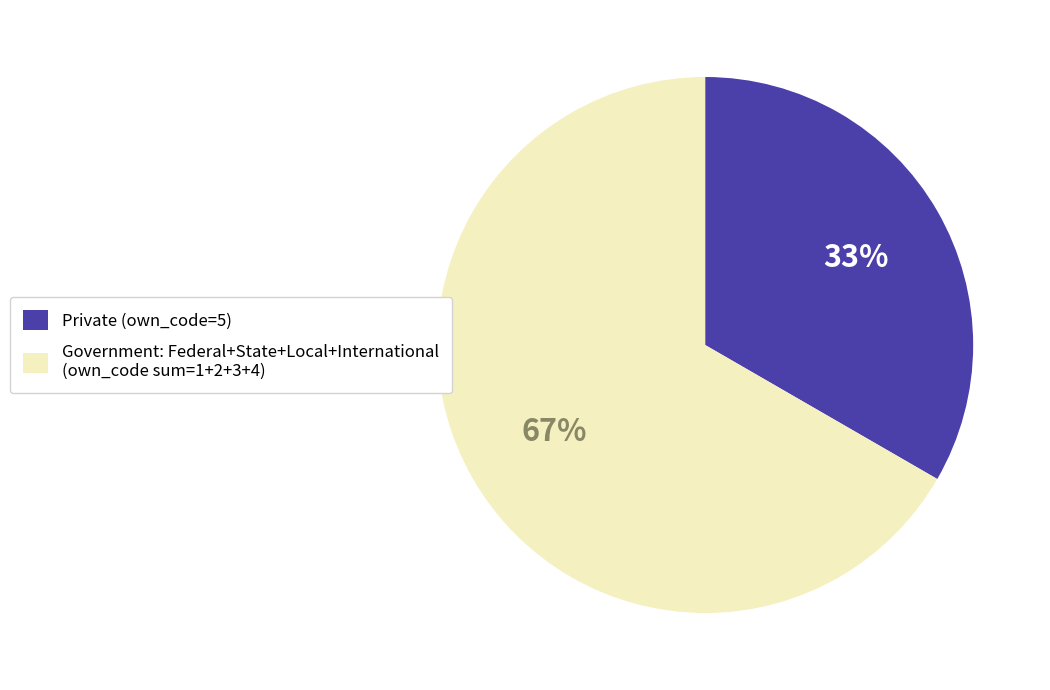

True or false: Government: Federal+State+Local+International (own_code sum=1+2+3+4) accounts for 67% of the total.

True